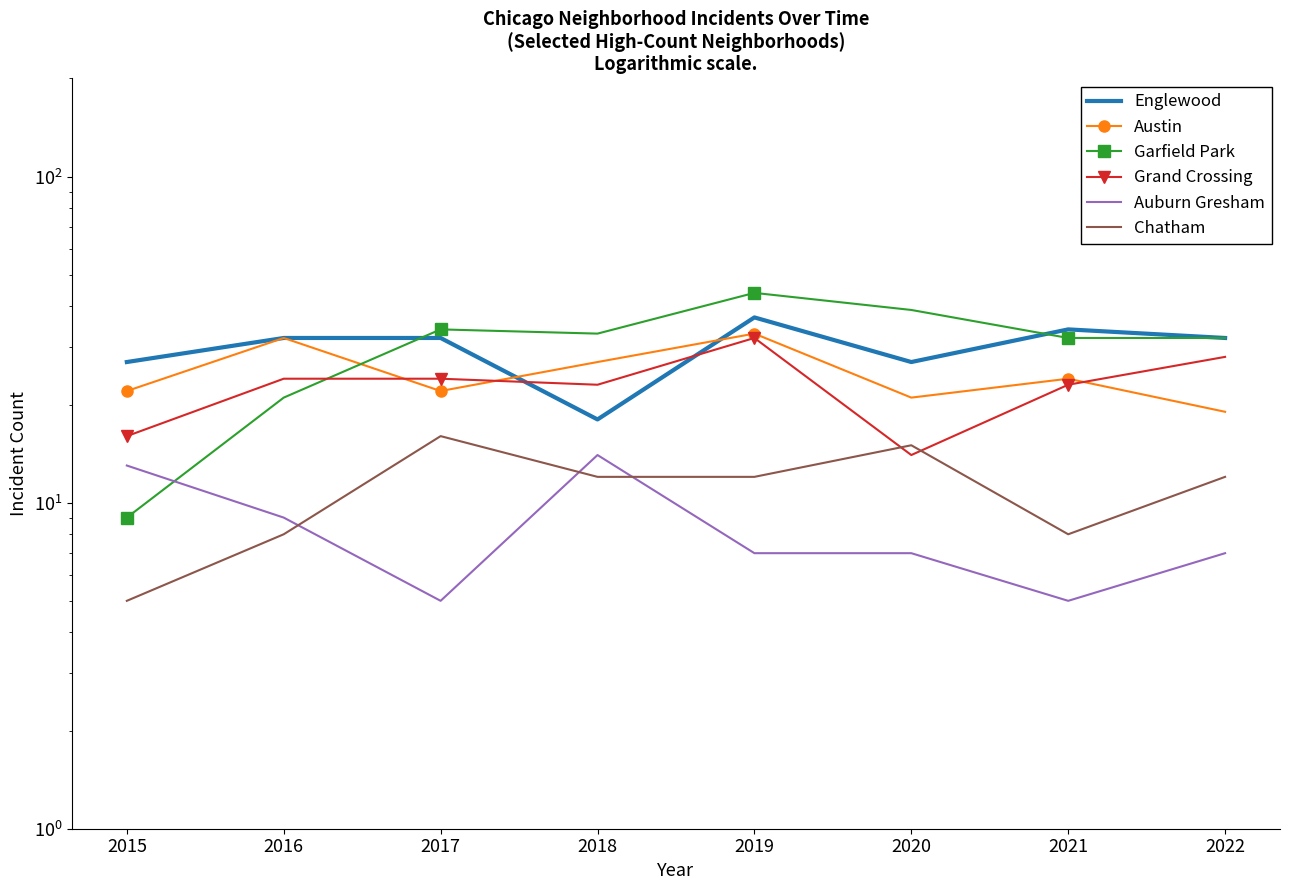

At which category is the sum across all series the highest?

2019